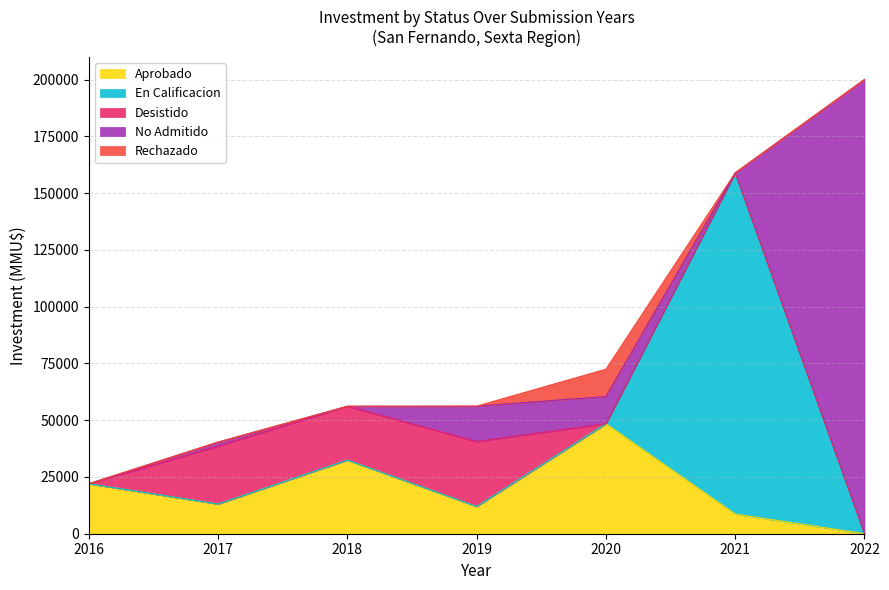

At which category is the sum across all series the highest?

2022